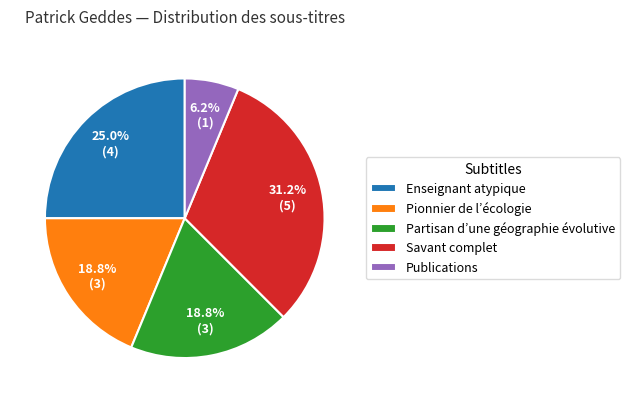

To the nearest percent, what portion does Enseignant atypique represent?

25%